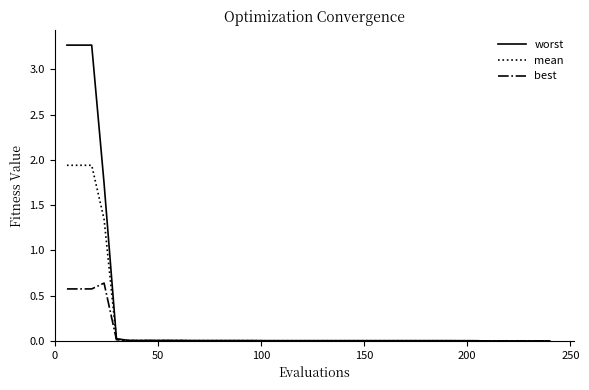

Rank the series by their maximum value, from highest to lowest.

worst, mean, best